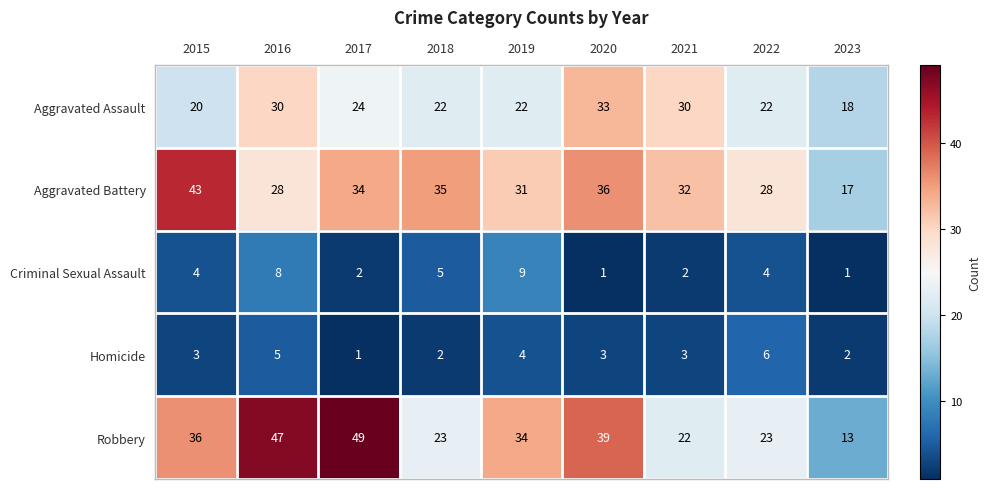

What is the sum of the Robbery values at 2023 and 2015?

49